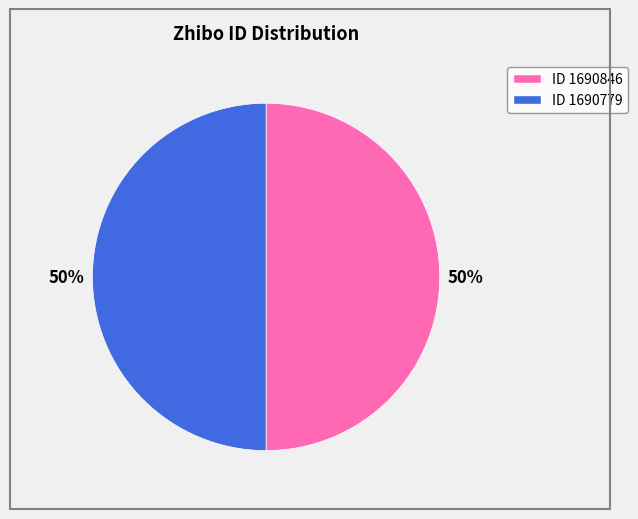

What is the majority slice?

1690846